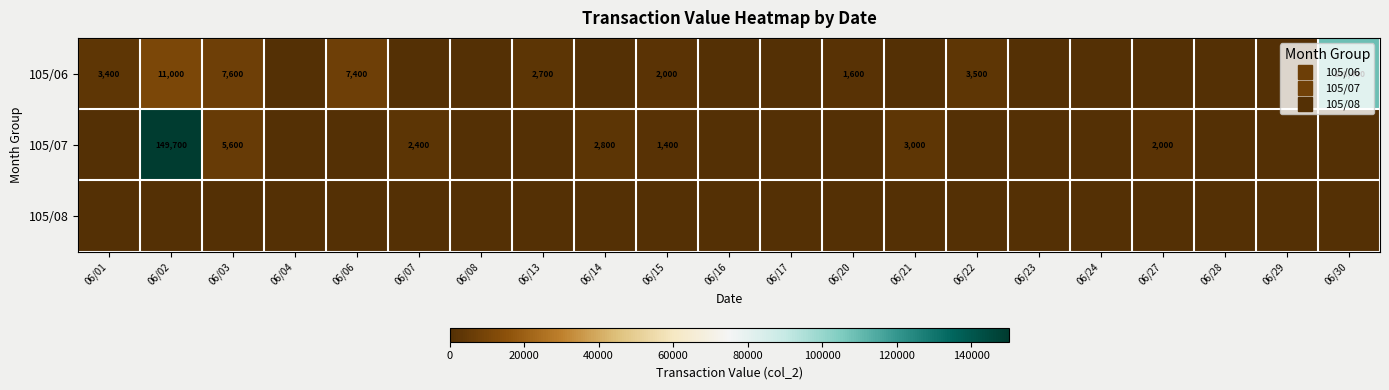

The value of 105/08 at 06/15 is 0. True or false?

True